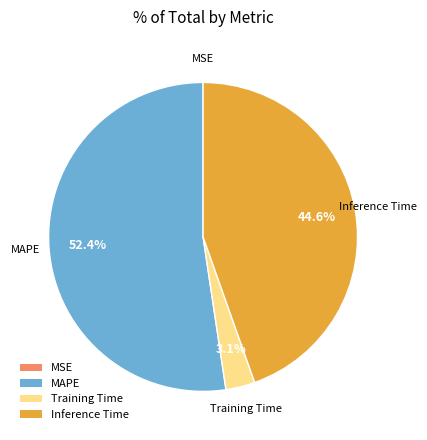

Is there any slice that represents more than half of the pie?

Yes